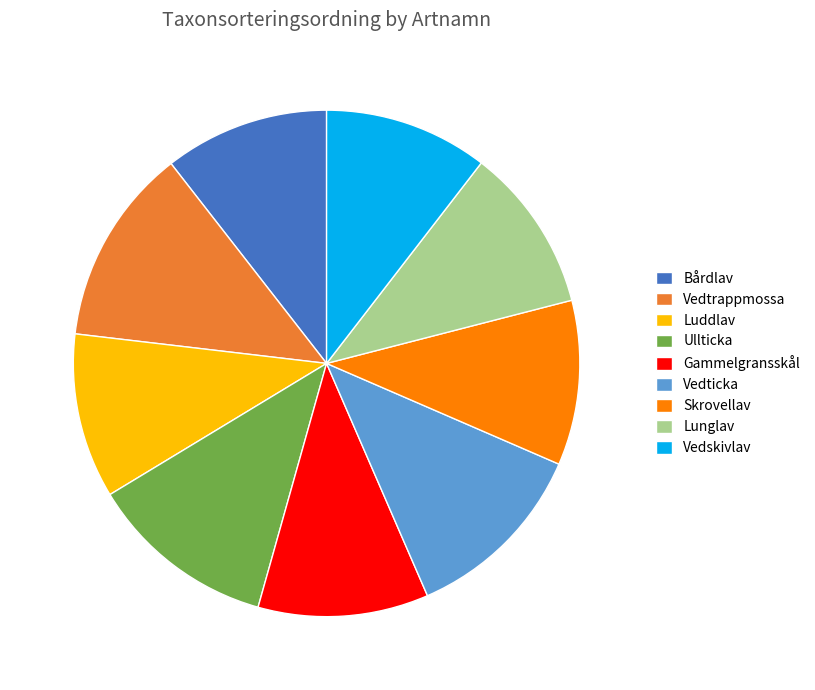

Is there any slice that represents more than half of the pie?

No